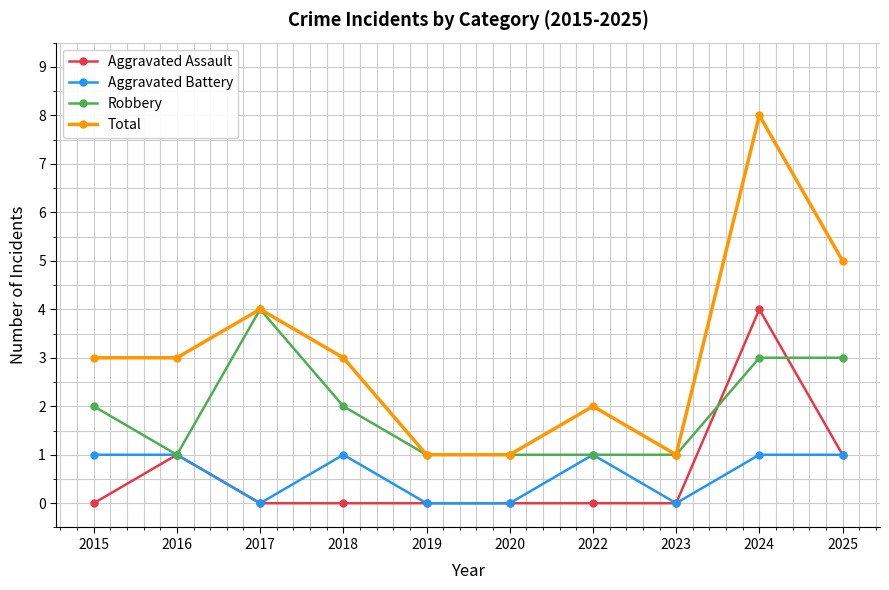

What is the difference between the Aggravated Battery values at 2020 and 2016?

1